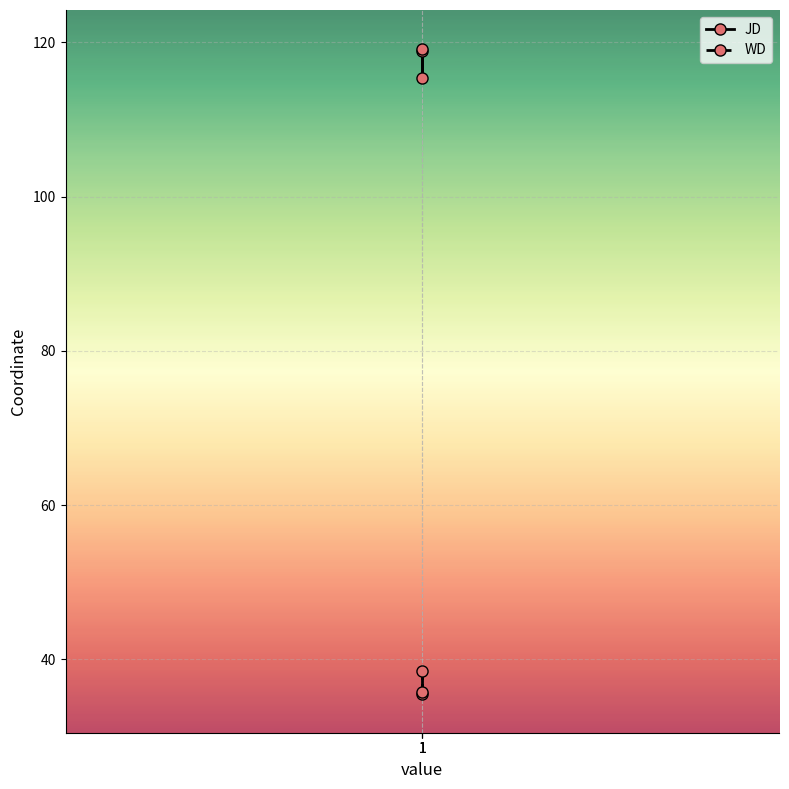

How many values in the JD series exceed 118?

2